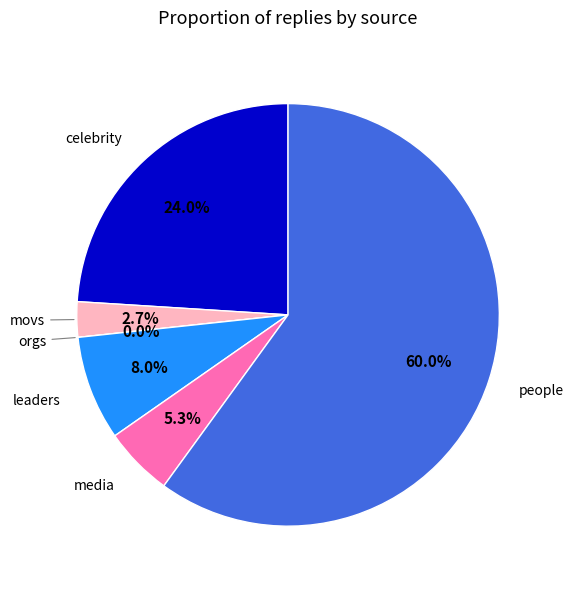

What percentage is the celebrity slice, to the nearest percent?

24%